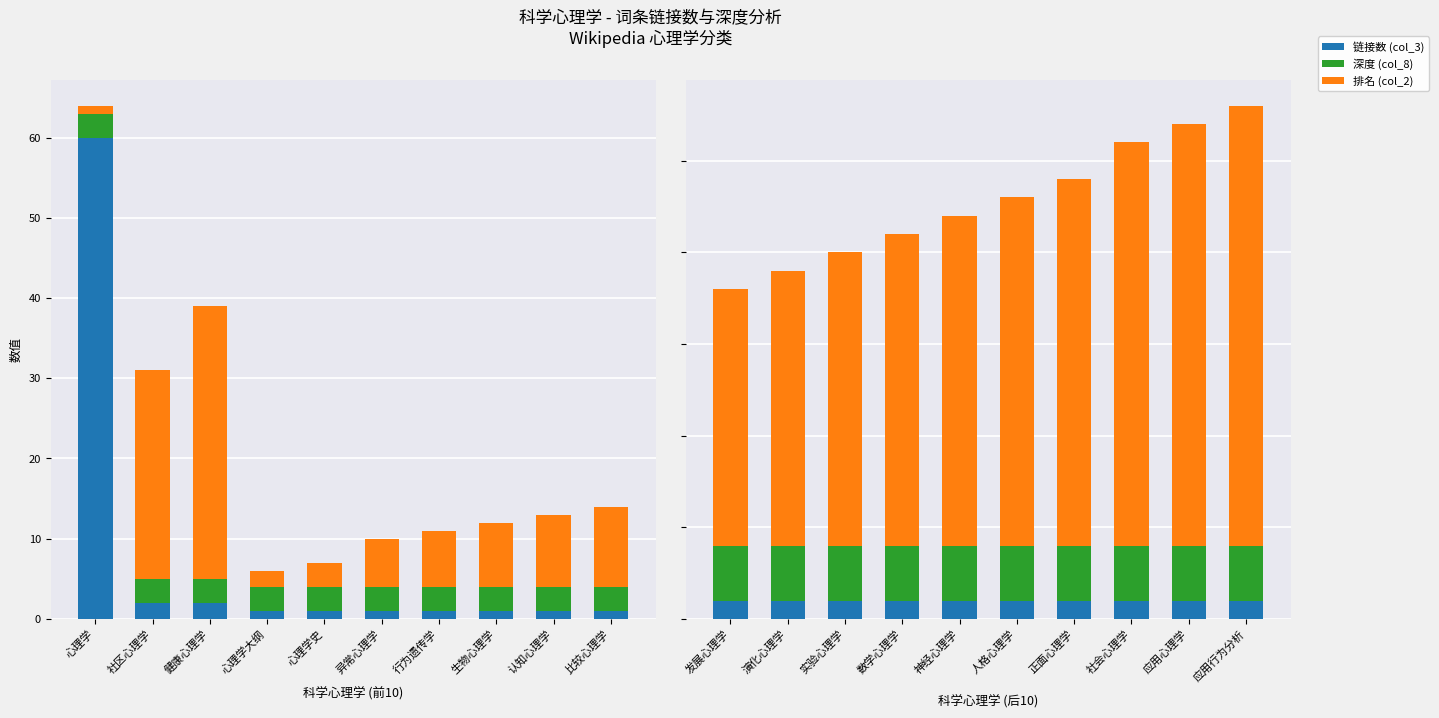

What is the value of the 深度 (col_8) bar at the 1st from the left?

3